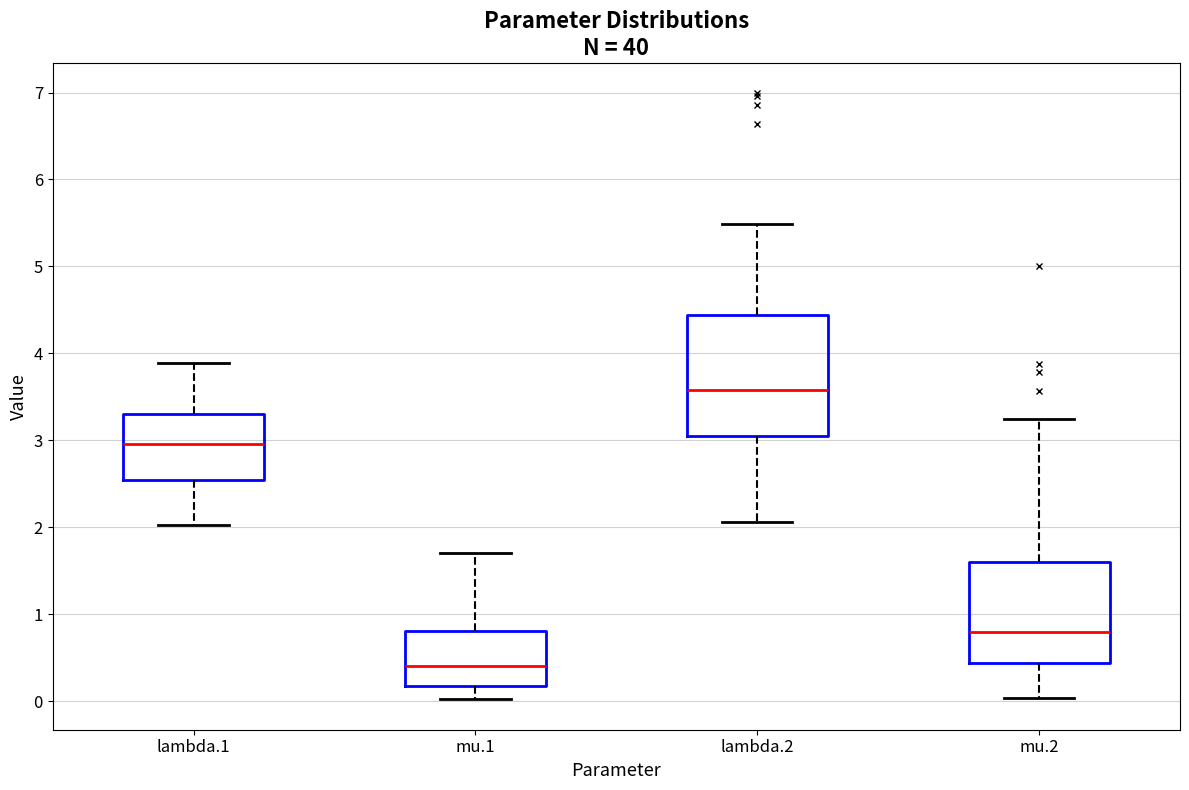

Comparing the boxes themselves (not the whiskers), which one is the tallest?

lambda.2